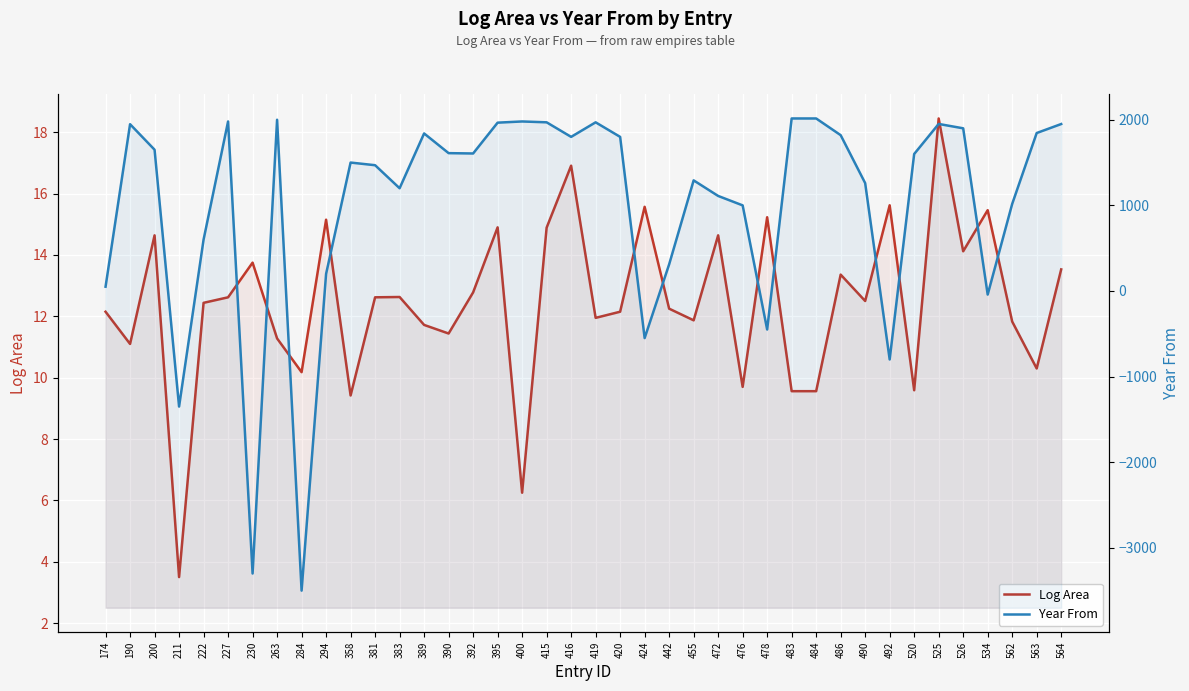

How many data points in Year From are less than 1606?

20